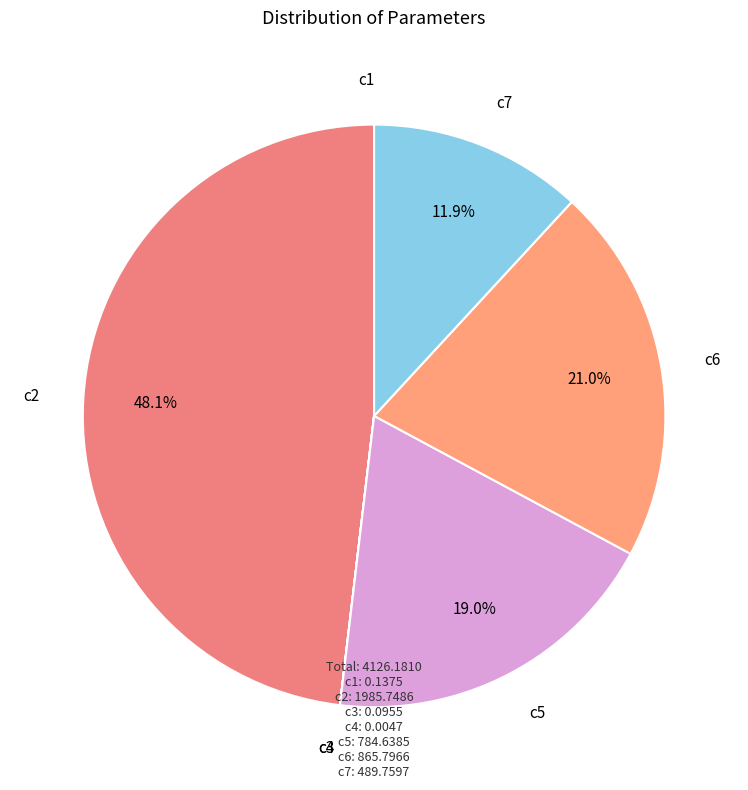

True or false: c5 accounts for 19% of the total.

True